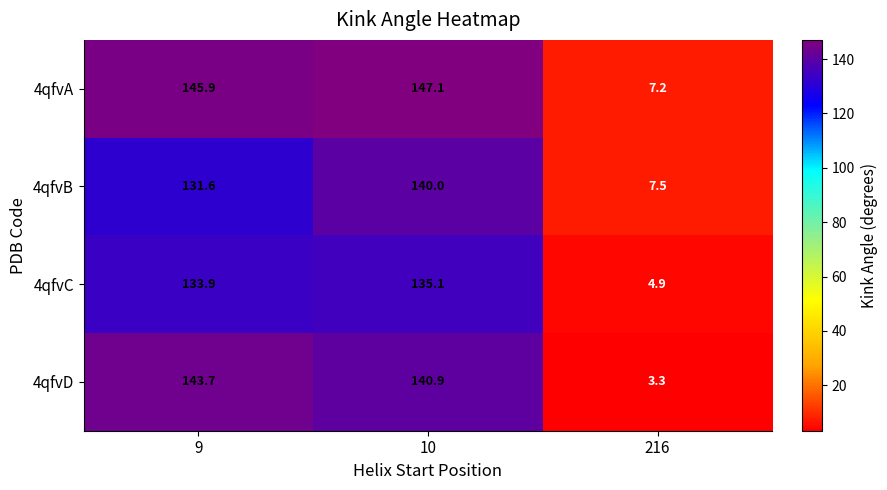

Rank the categories by 4qfvA value from lowest to highest.

216, 9, 10